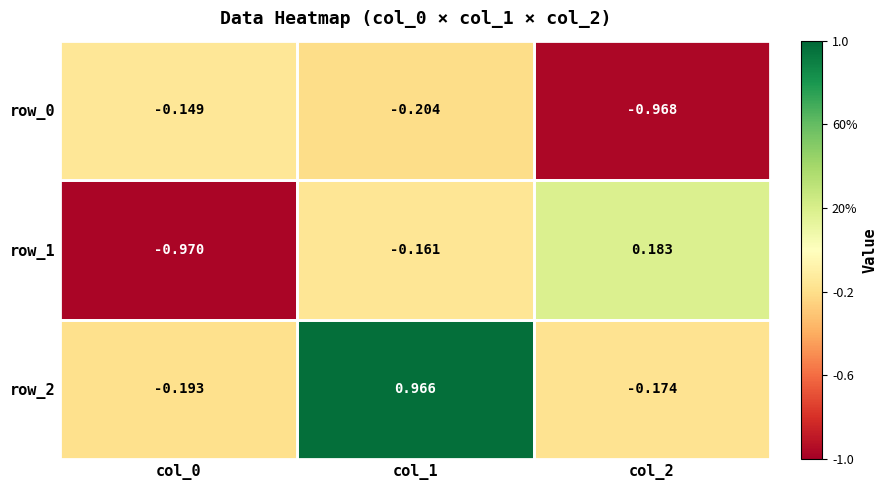

Is the value of row_1 at col_2 greater than the value of row_0 at col_0?

Yes